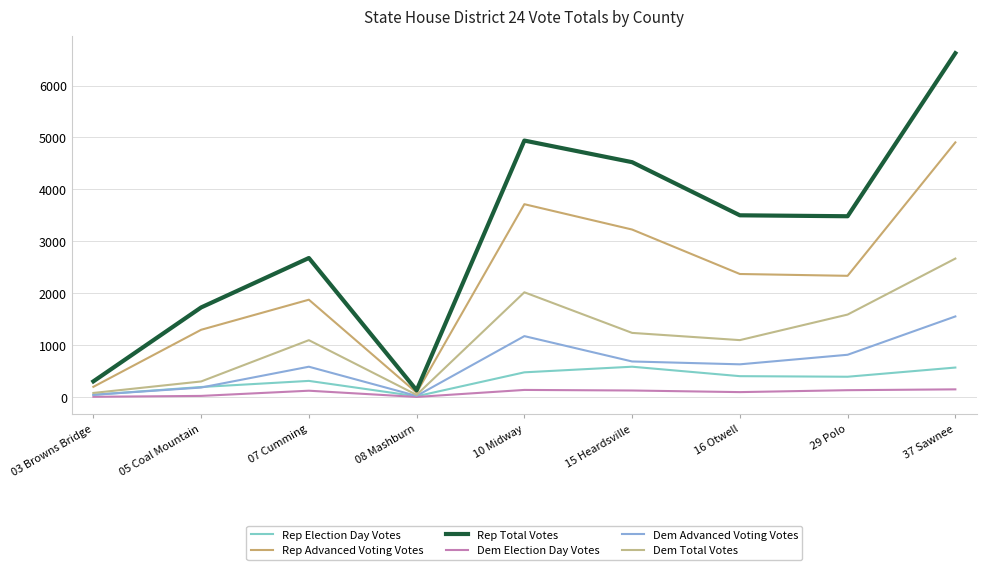

What is the total value across all series at 05 Coal Mountain?

3730